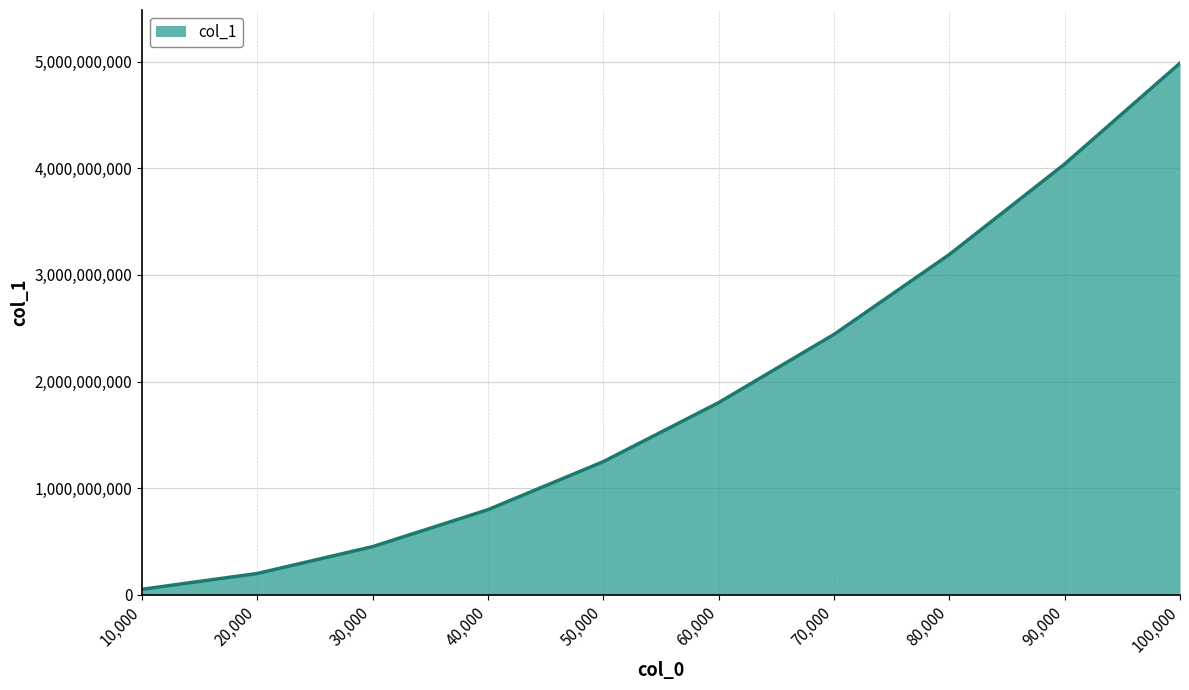

What is the difference between the maximum and minimum values?

4937615276